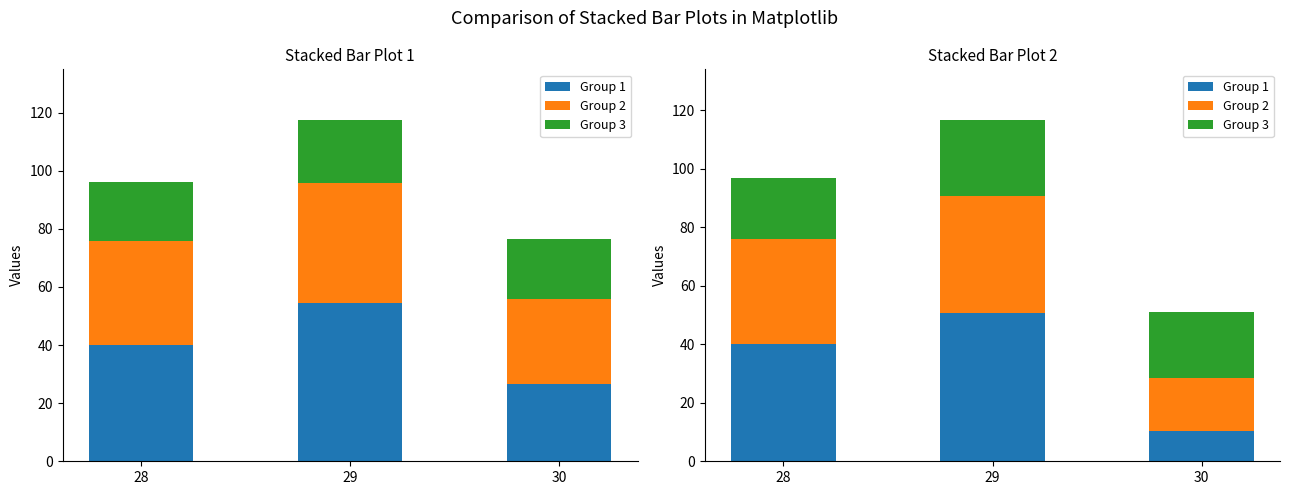

How many distinct data groups are displayed?

3